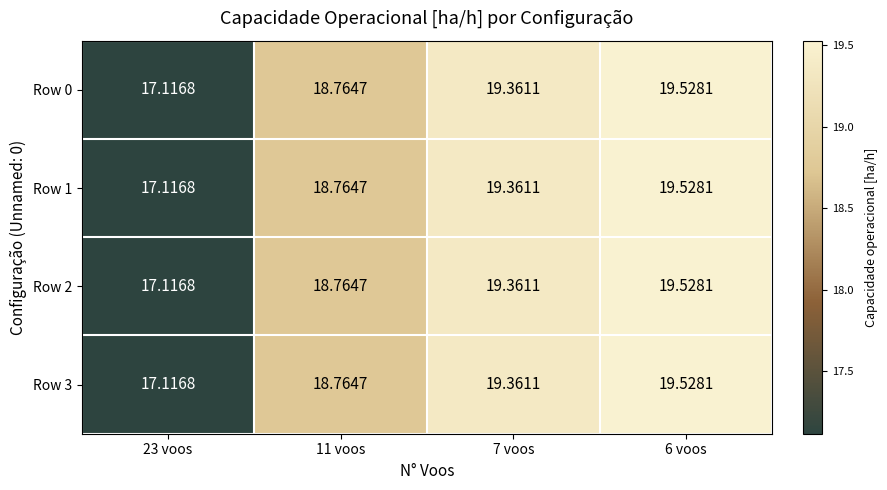

How many categories are shown in the chart?

4